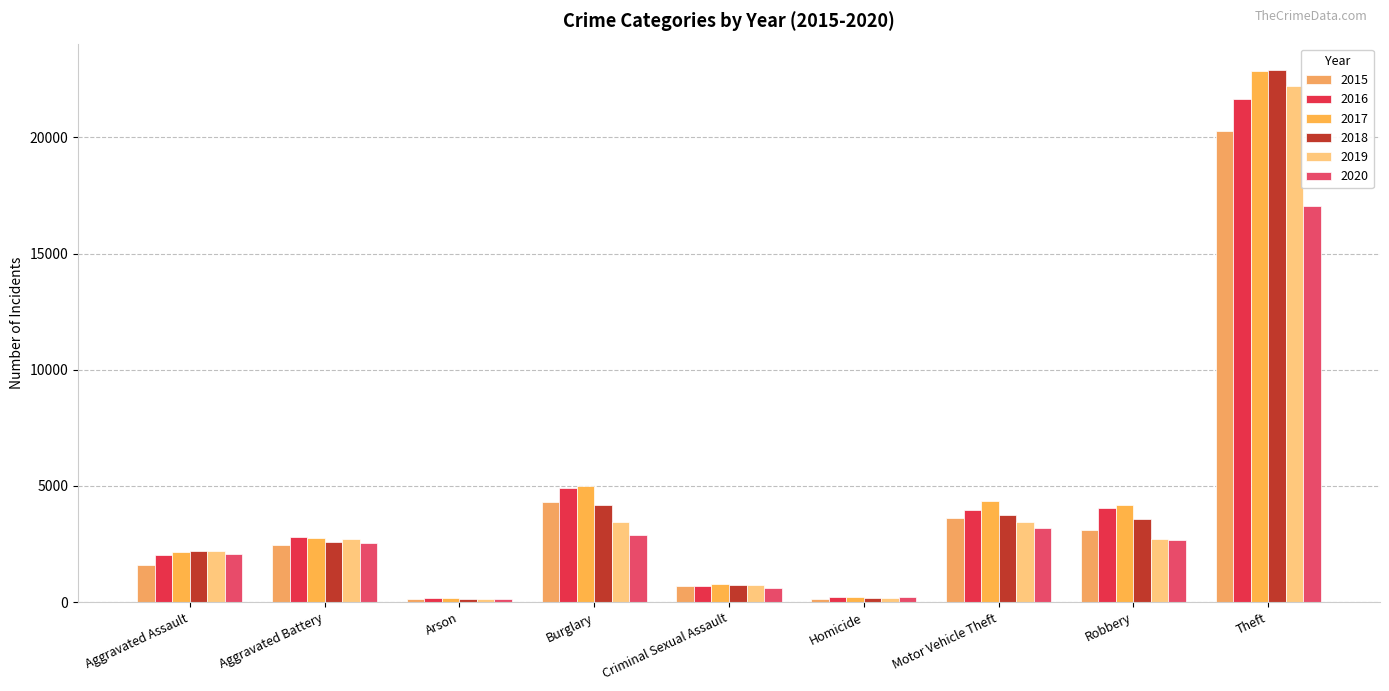

What is the lowest value of the 2017 series?

178